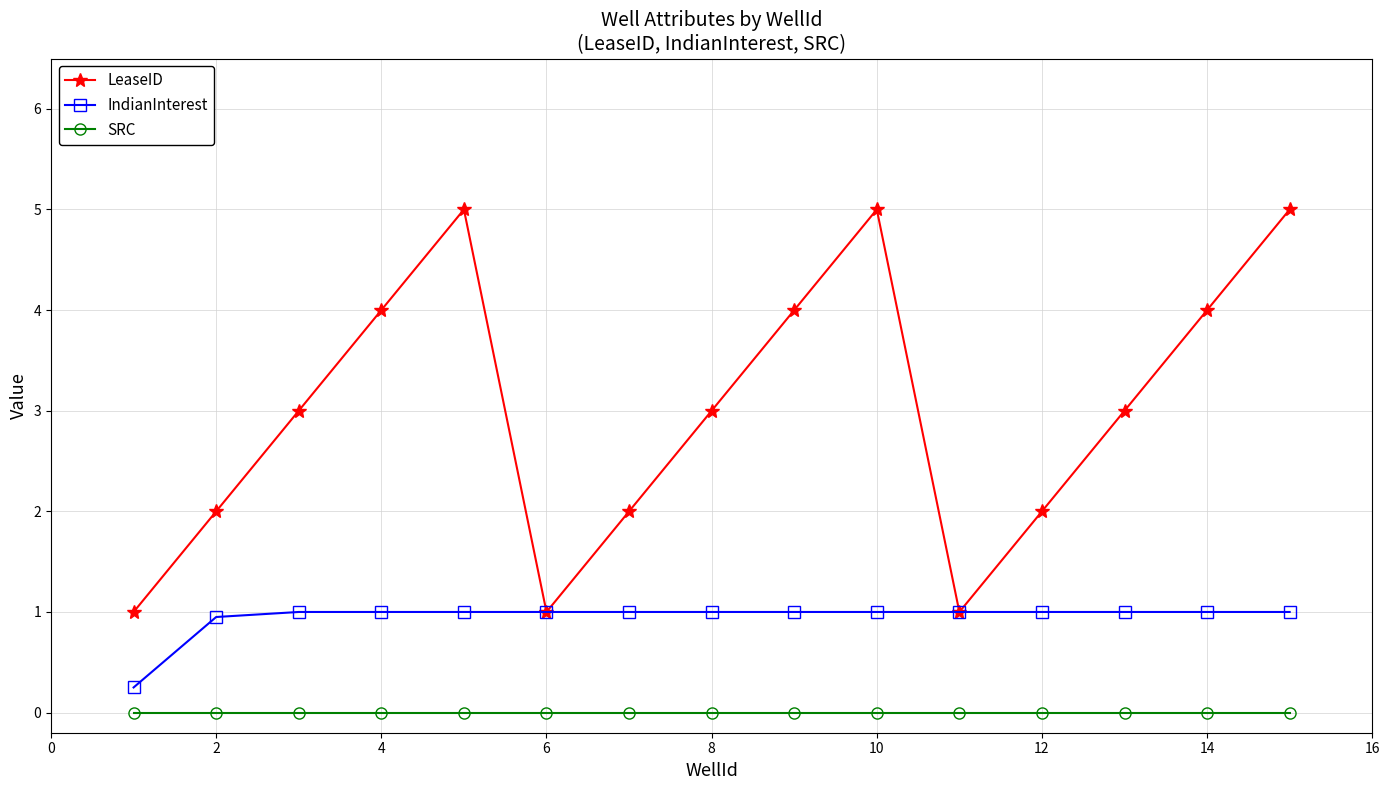

Count the number of categories in the chart.

15